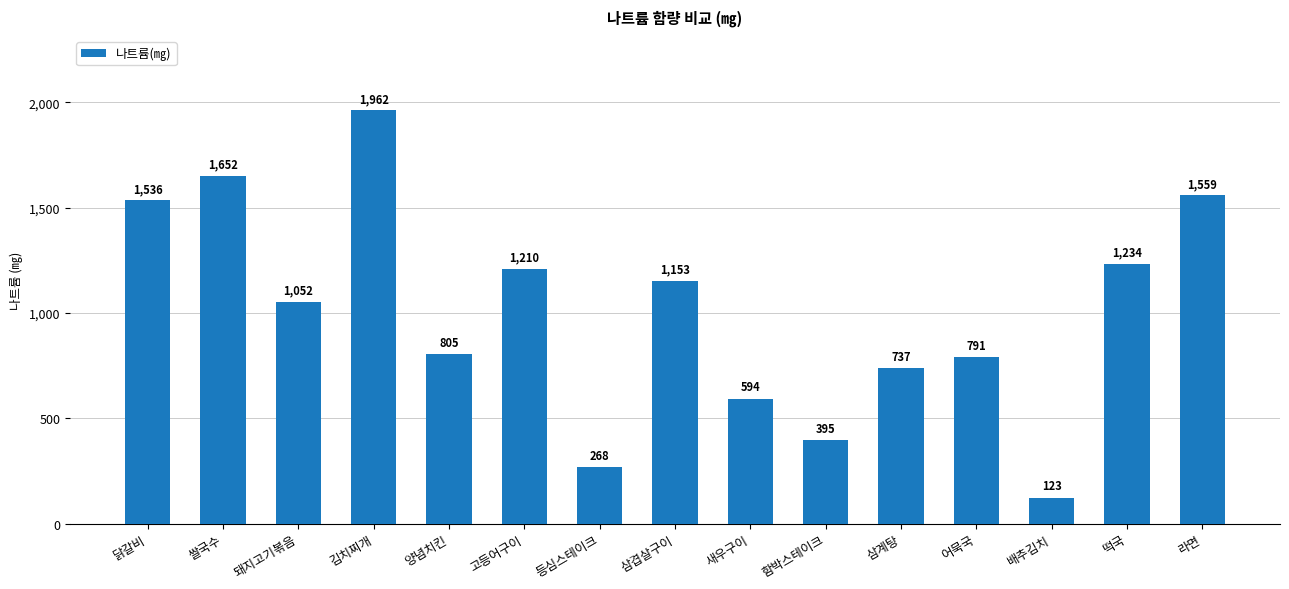

Which category has the lowest value across all series?

배추김치